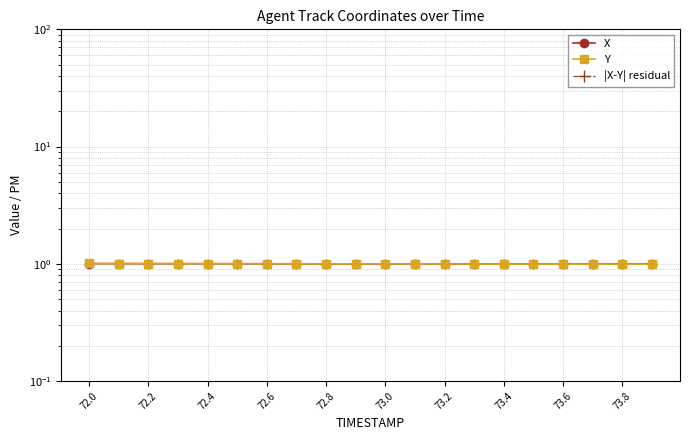

The |X-Y| residual series shows 0.0 at 73.2. True or false?

True